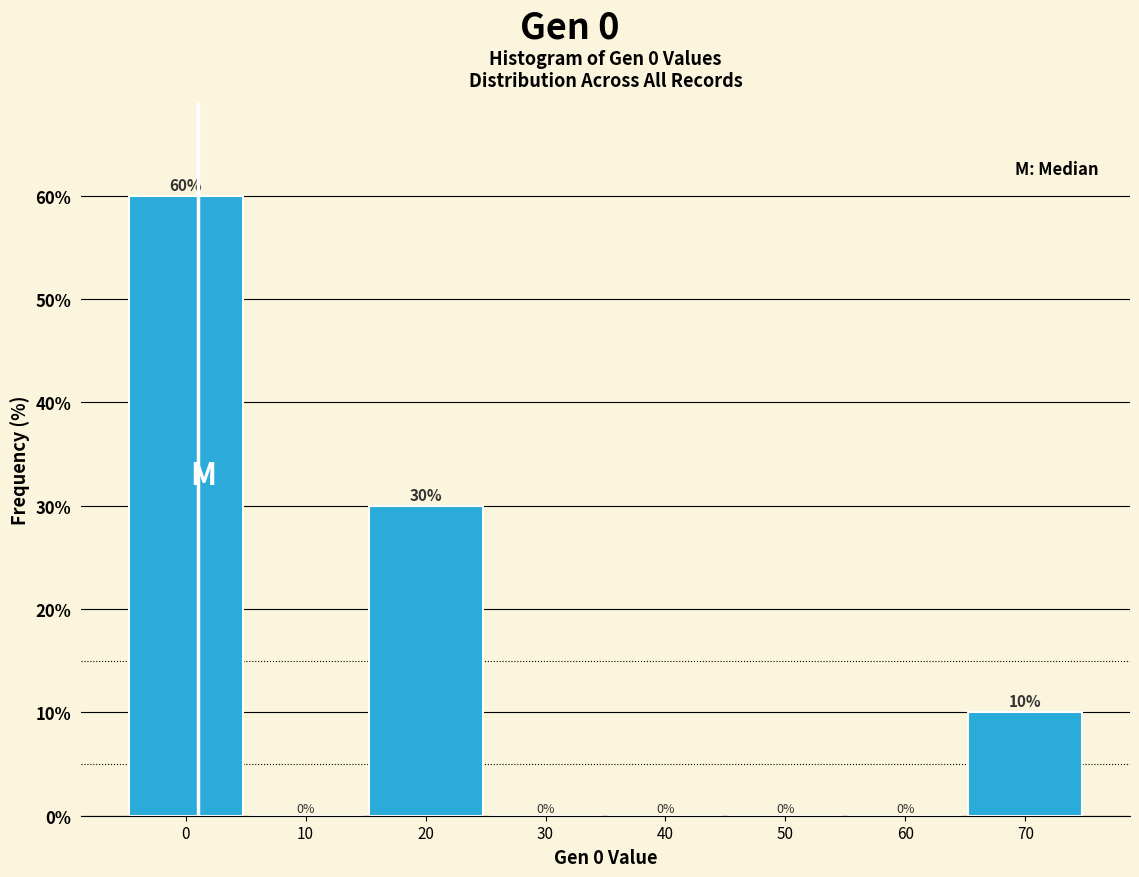

Reading left to right, transcribe this chart: for each bar, give the range it covers on the x-axis and its height.

-5 to 5: 60
5 to 15: 0
15 to 25: 30
25 to 35: 0
35 to 45: 0
45 to 55: 0
55 to 65: 0
65 to 75: 10